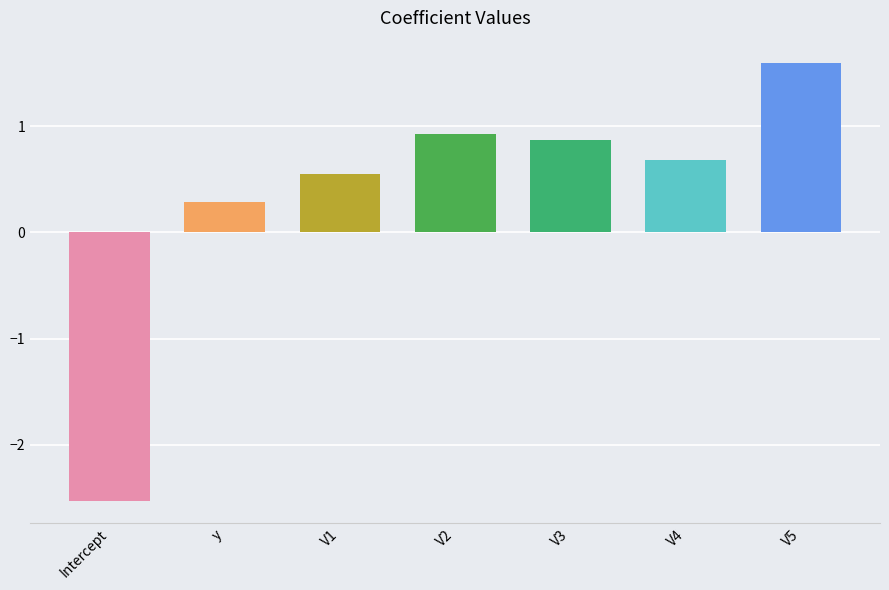

What is the difference between the maximum and minimum values?

4.1